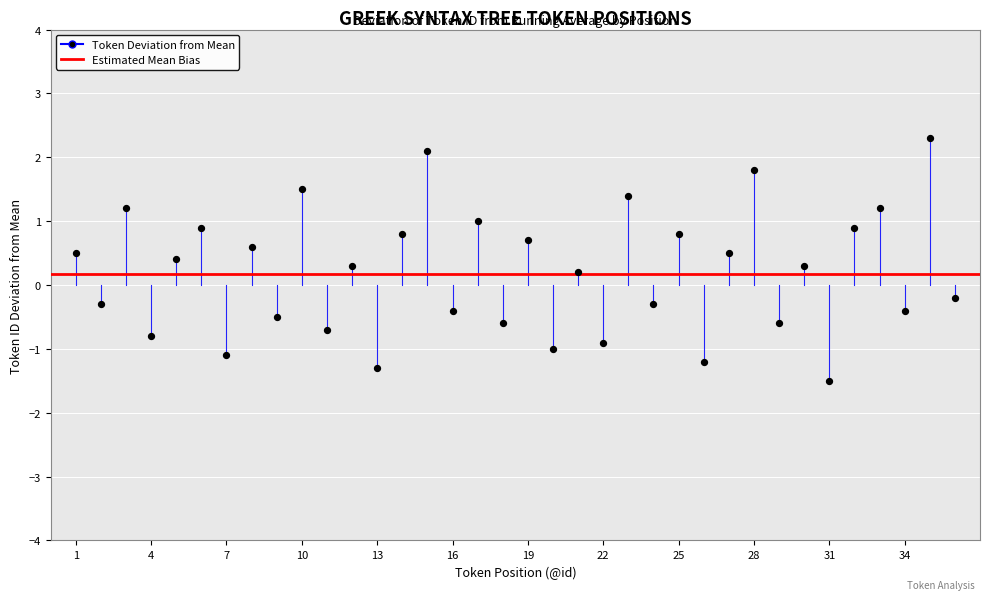

What is the range of X values (max minus min)?

35.0